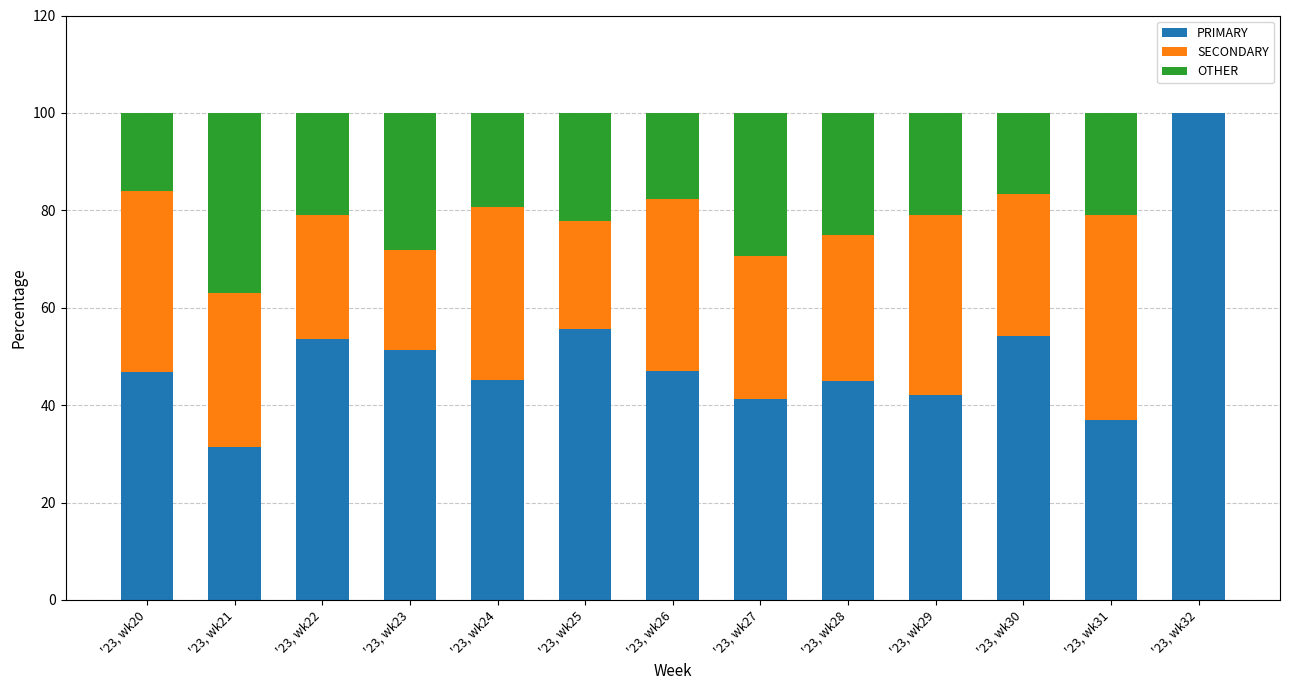

What is the sum of the PRIMARY values at '23, wk24 and '23, wk29?

87.3